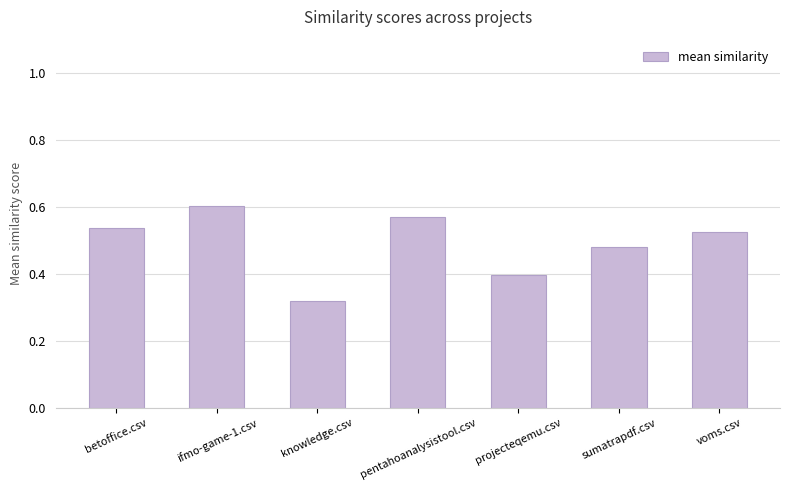

True or false: the data shows 0.2 at projecteqemu.csv.

False